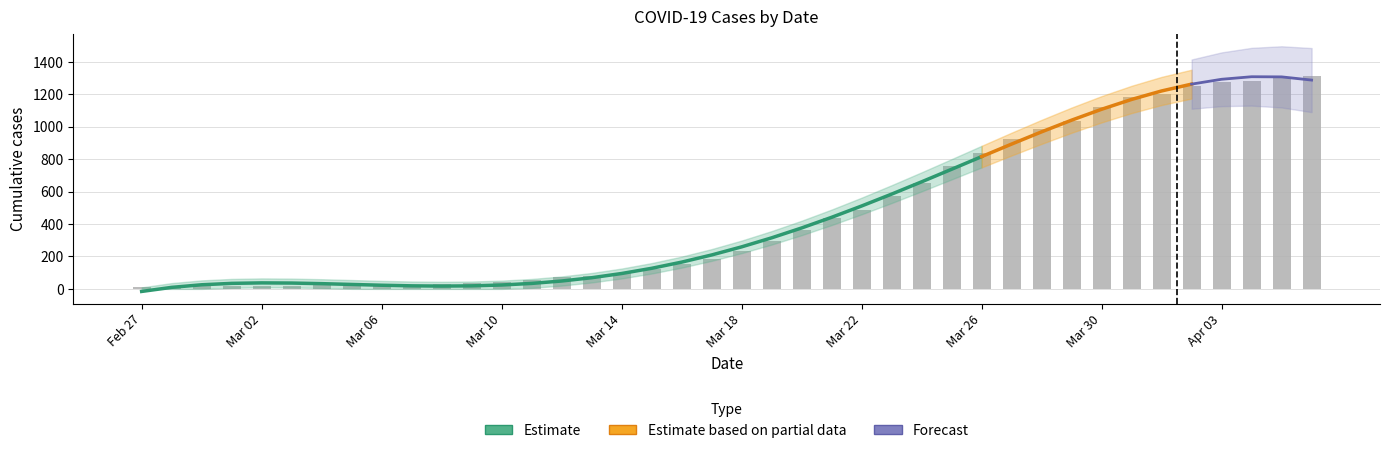

What is the sum of all values?

18598